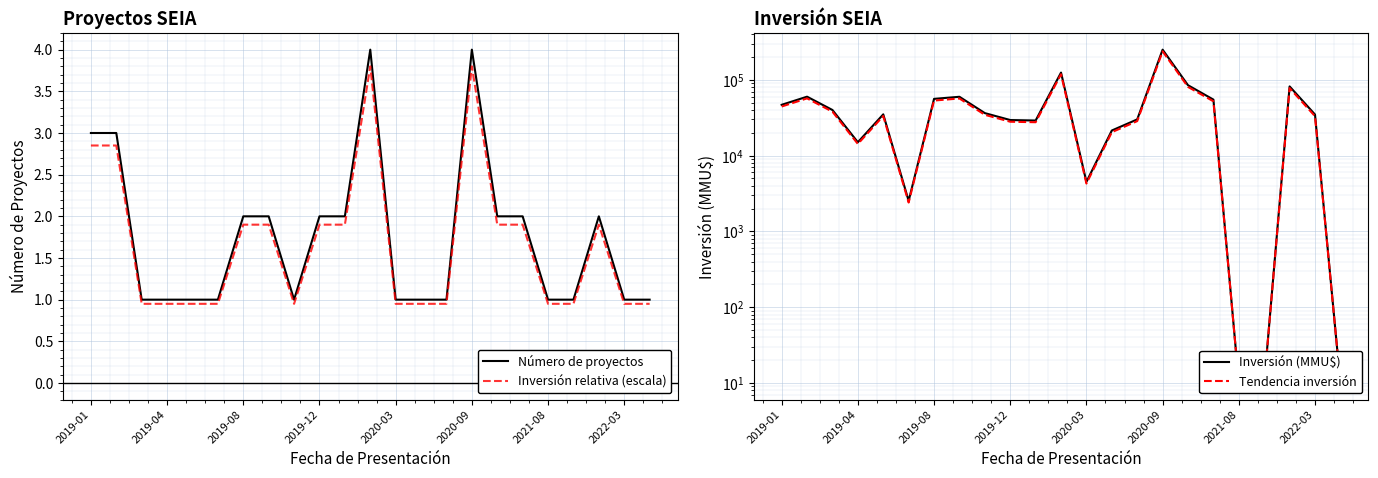

Which series has the largest range (max minus min)?

Inversión (MMU$)